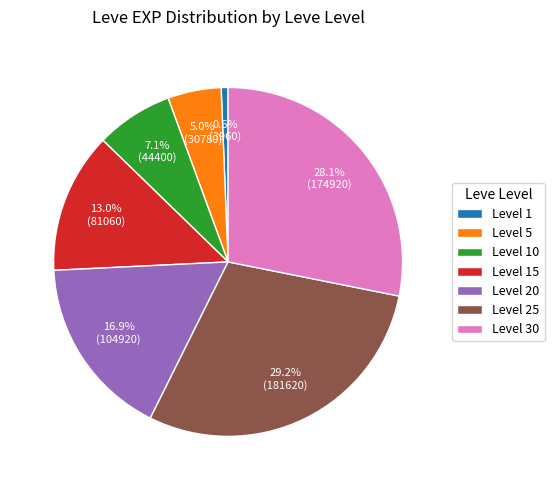

How much of the chart is everything except Level 10?

92.9%